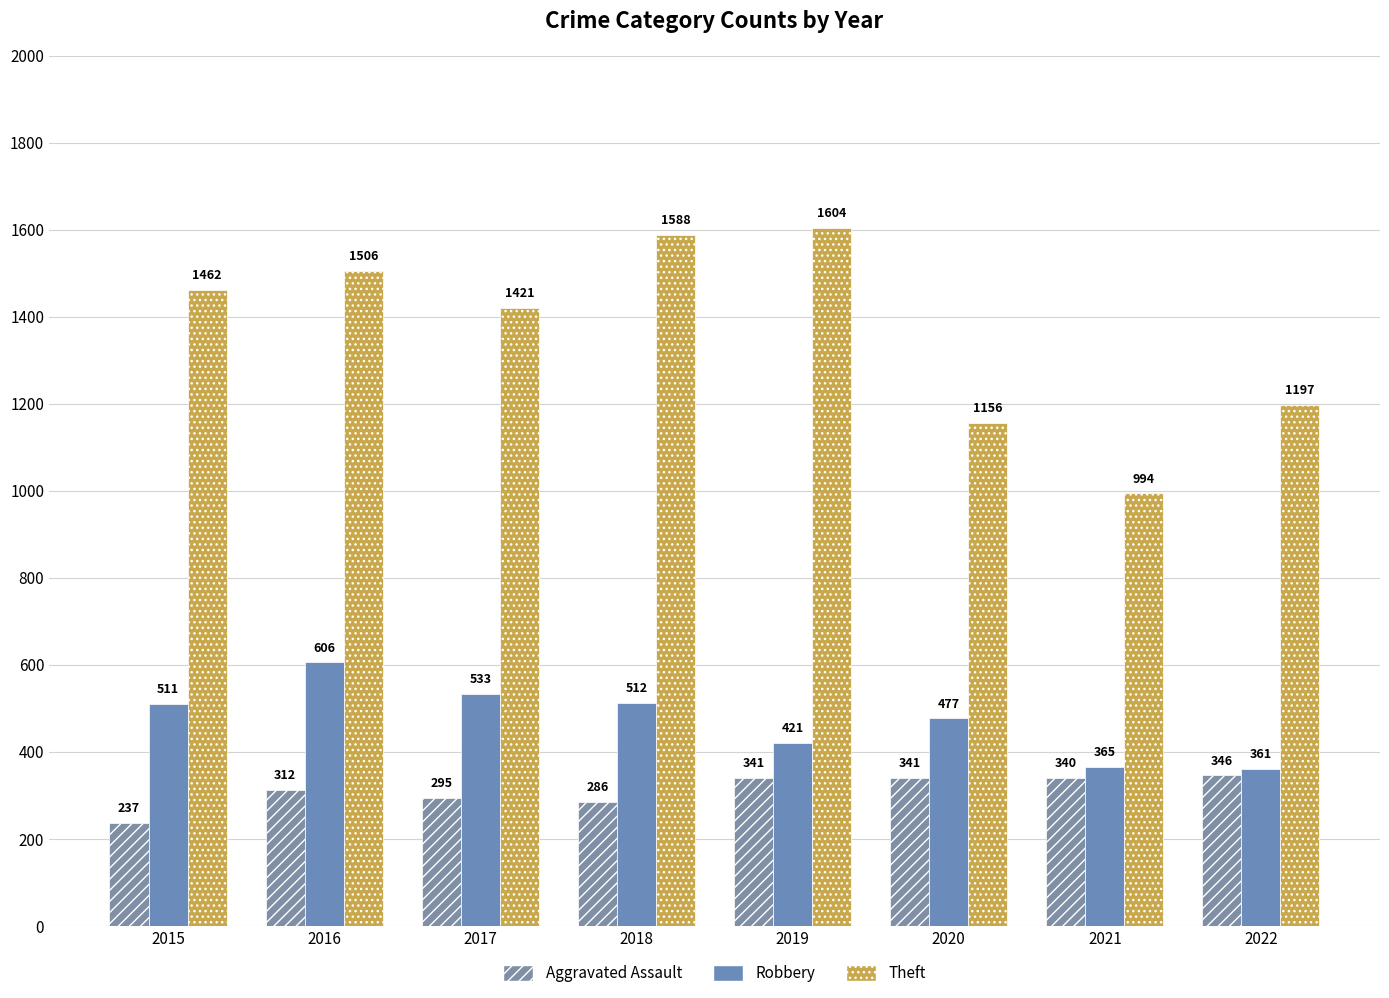

Rank the categories by Robbery value from highest to lowest.

2016, 2017, 2018, 2015, 2020, 2019, 2021, 2022